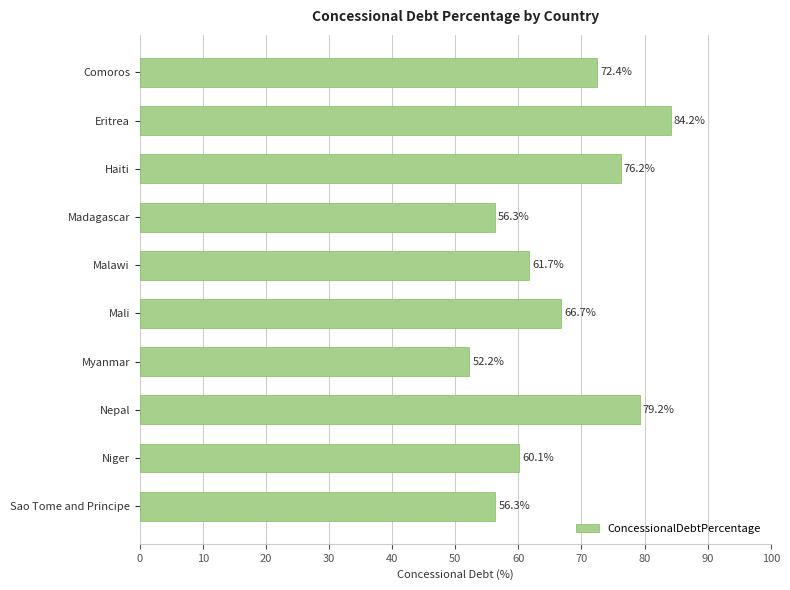

Does the chart contain any negative values?

No